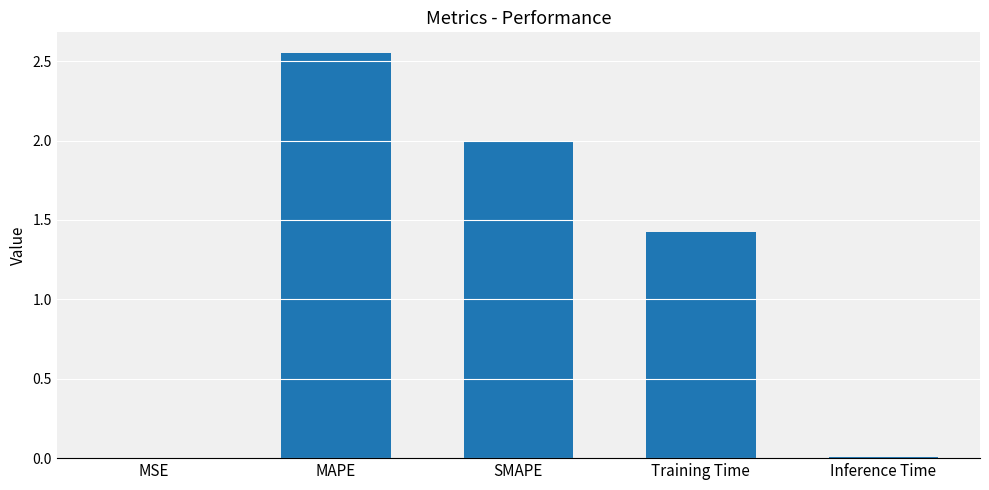

Is it true that the value at Training Time is 1.4?

True